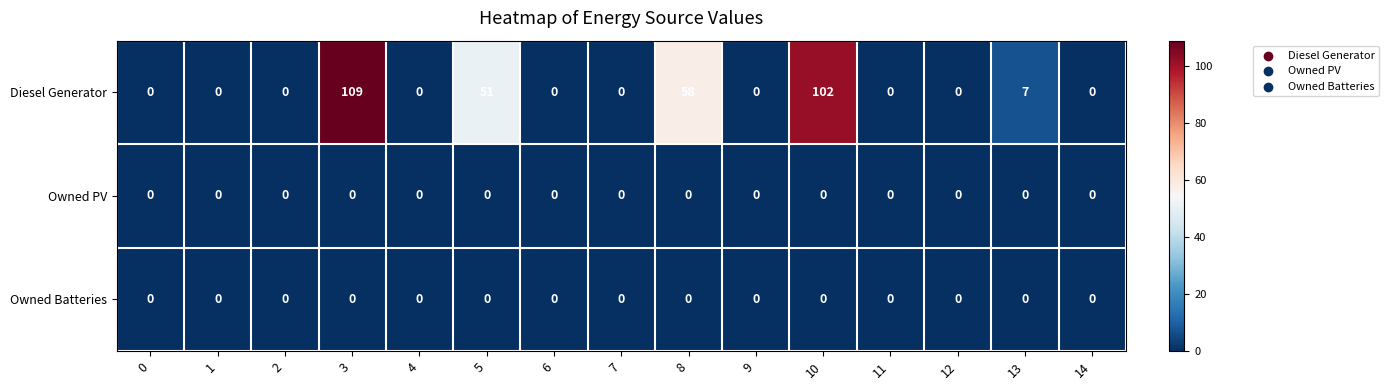

Which series has the largest total across all categories?

Diesel Generator